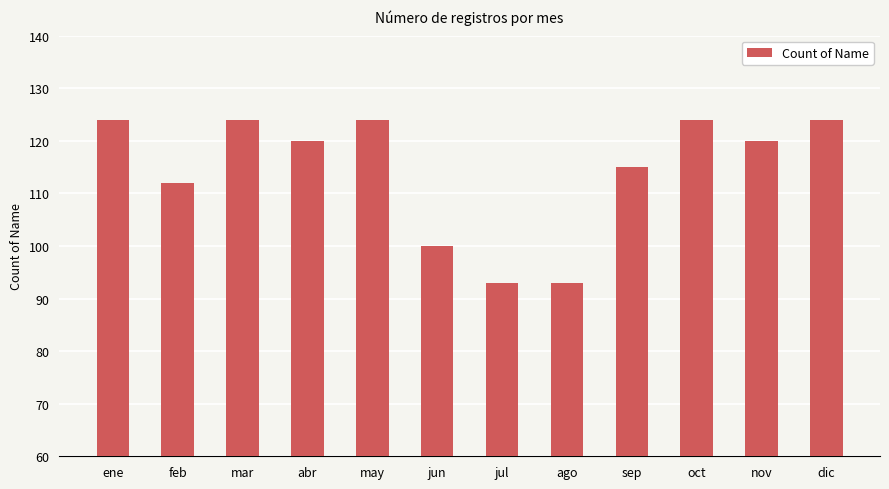

How many series are shown in this chart?

1